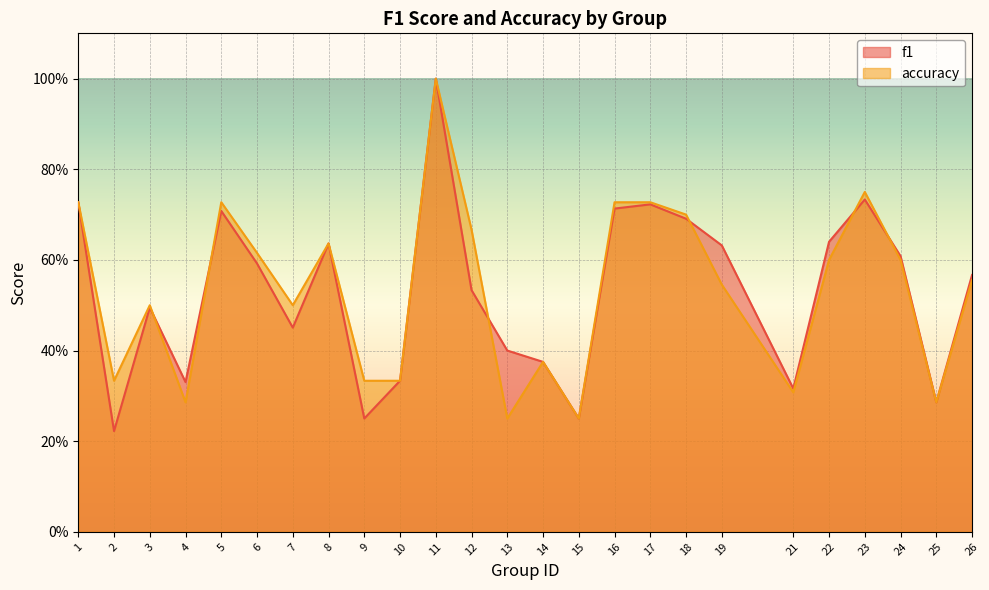

Where is accuracy nearest to the value 0?

13